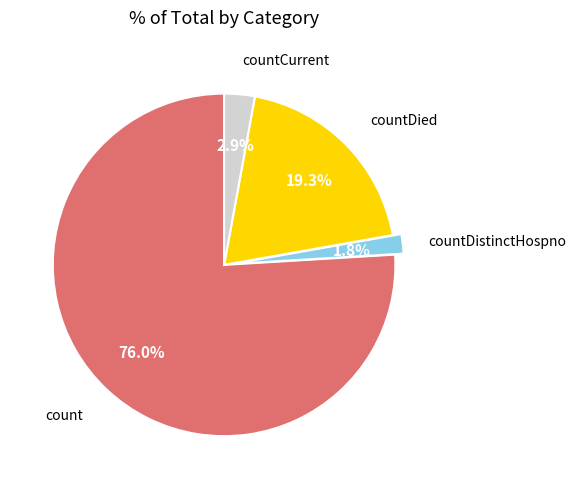

Does count account for over 50% of the chart?

Yes